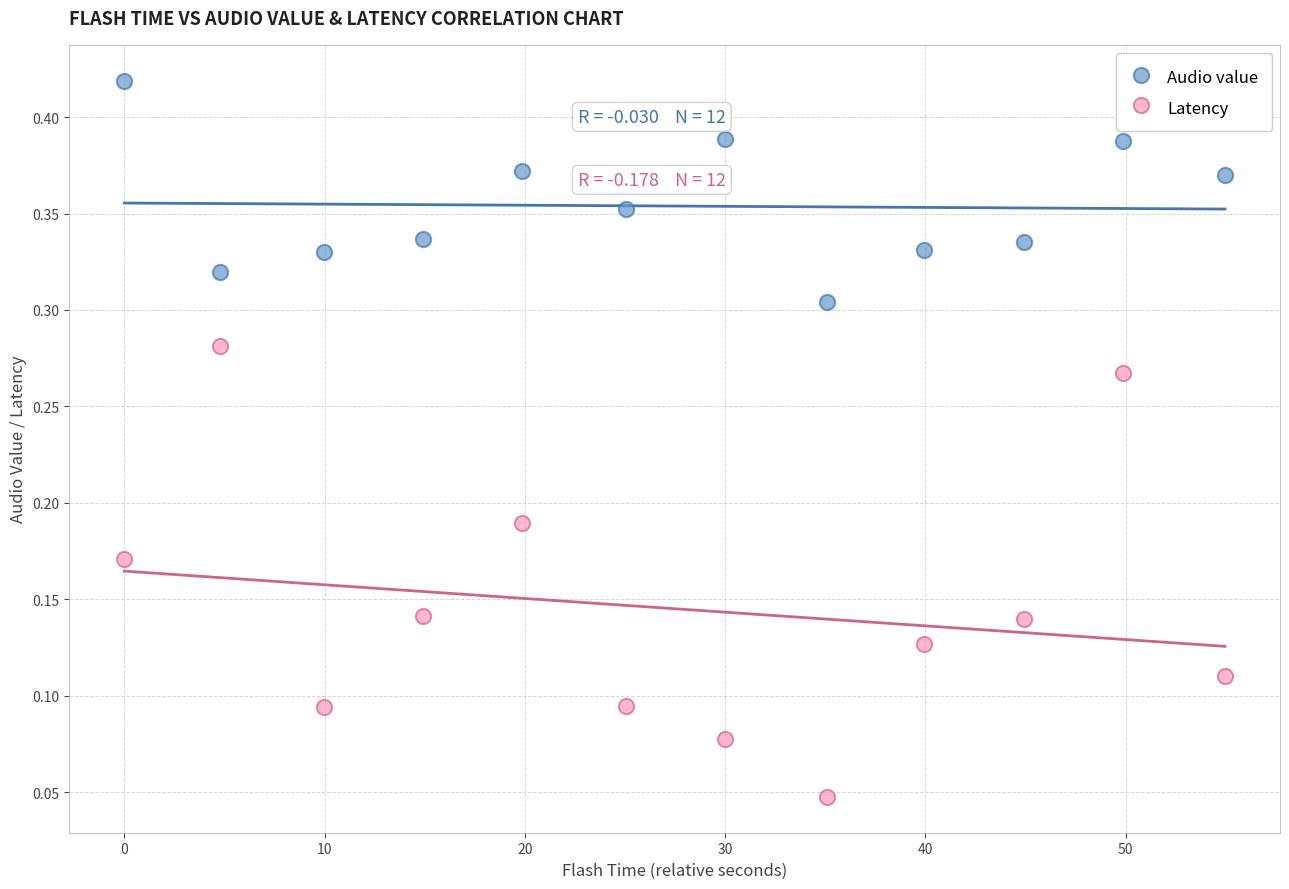

What are all the series names shown in the legend?

Audio value, Latency